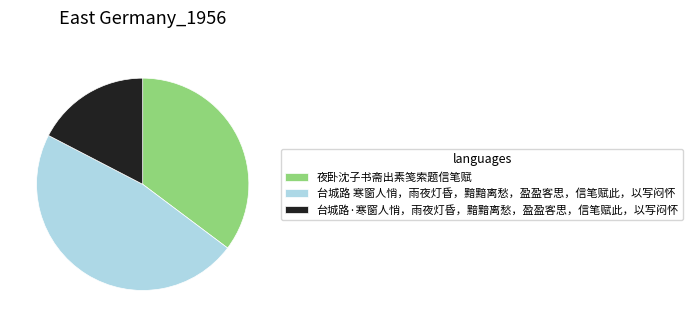

Between 台城路 寒窗人悄，雨夜灯昏，黯黯离愁，盈盈客思，信笔赋此，以写闷怀 and 台城路·寒窗人悄，雨夜灯昏，黯黯离愁，盈盈客思，信笔赋此，以写闷怀, which is larger?

台城路 寒窗人悄，雨夜灯昏，黯黯离愁，盈盈客思，信笔赋此，以写闷怀